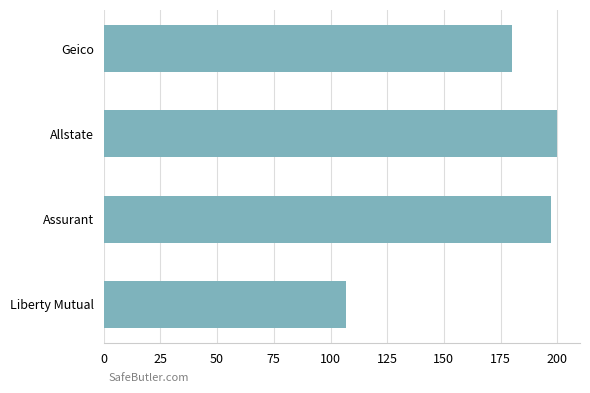

Approximately how many times larger is the value at Assurant compared to Geico?

1.1